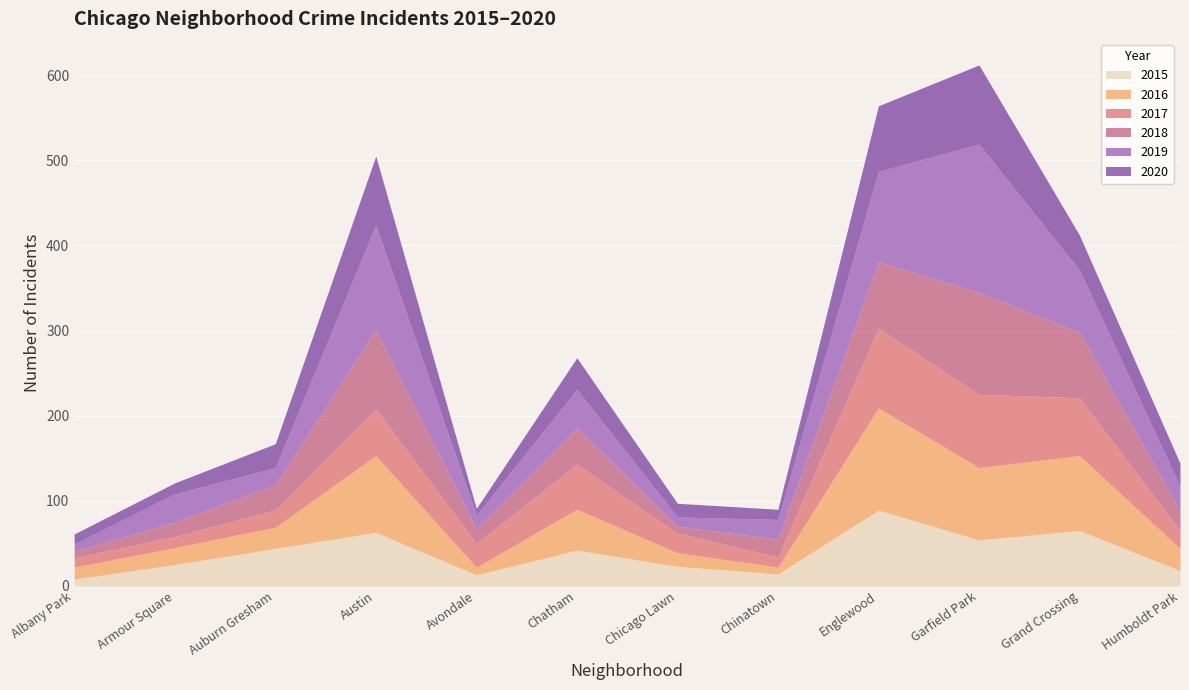

What is the average value of the 2019 series?

55